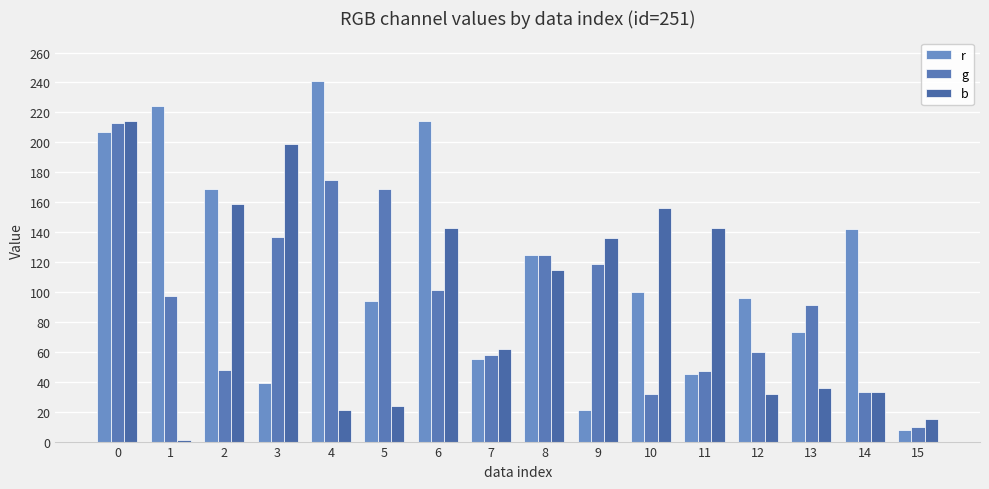

How many categories are shown in the chart?

16